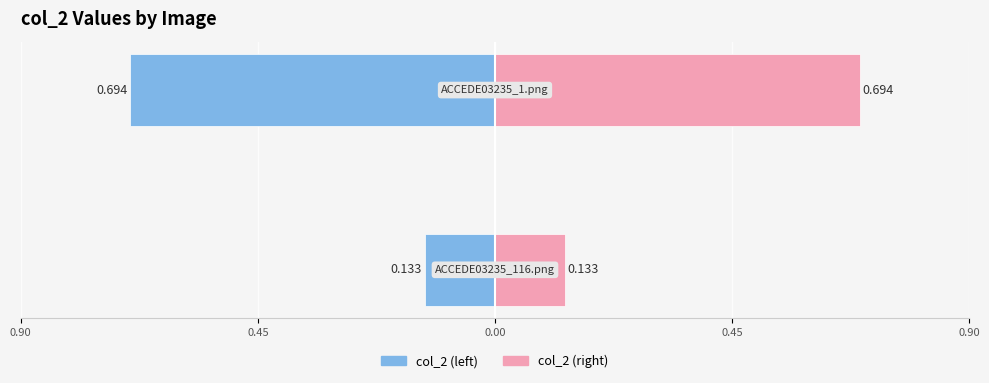

Rank the series by their maximum value, from highest to lowest.

col_2 (right), col_2 (left)